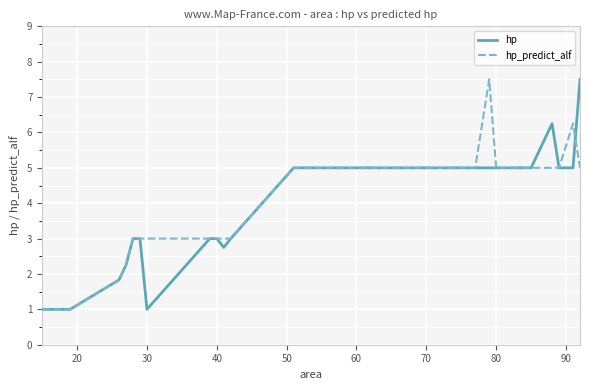

List the series in order of their overall mean, highest first.

hp_predict_alf, hp